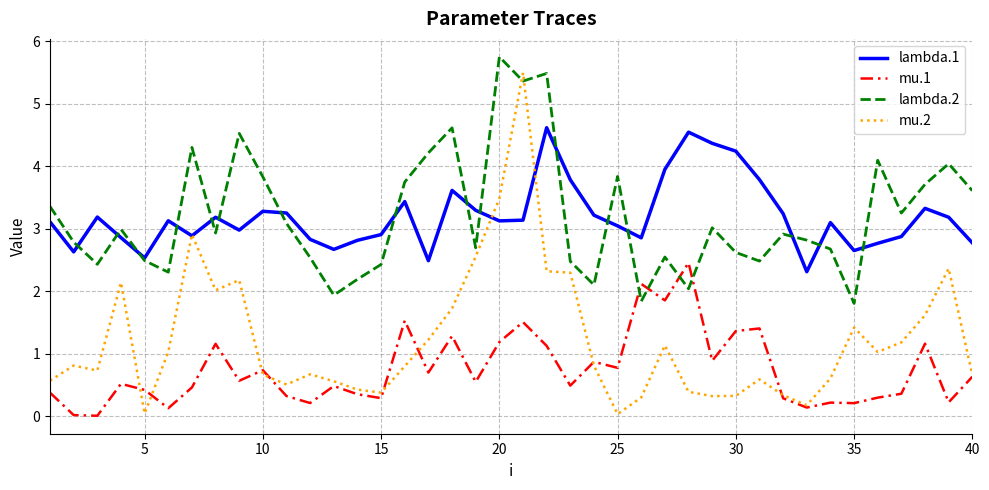

True or false: mu.1 and lambda.1 intersect in this chart.

False